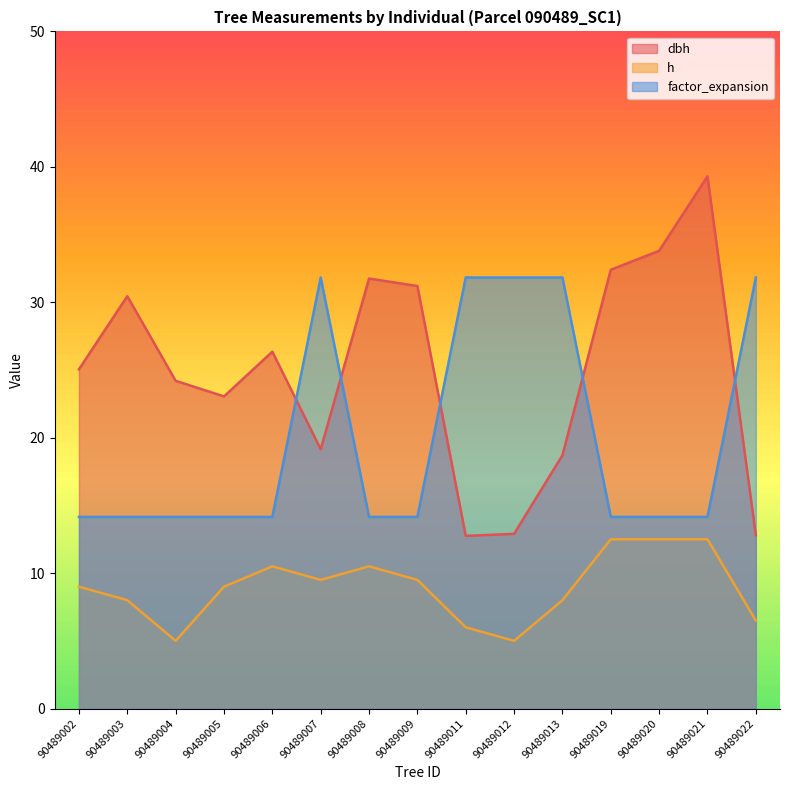

How many distinct data groups are displayed?

3